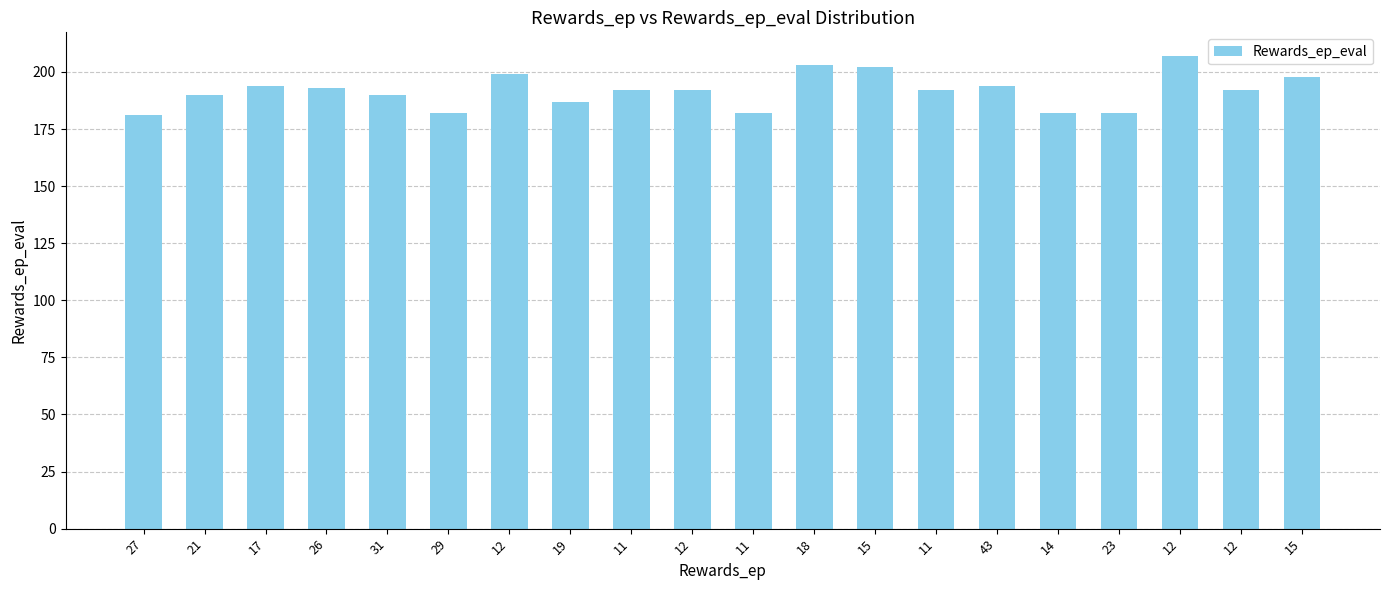

How many bars are there in total?

20